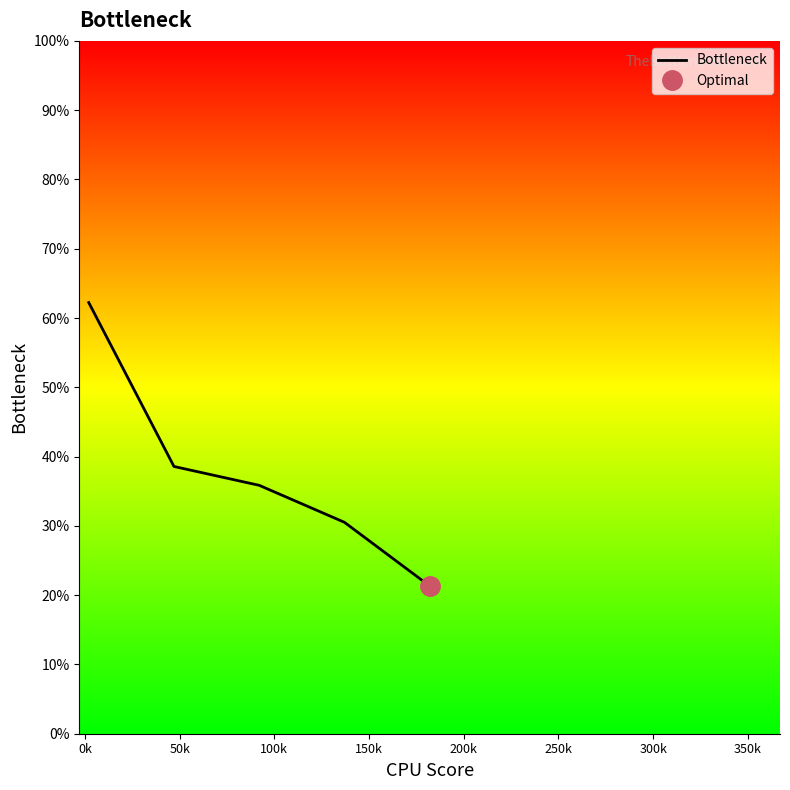

What is the highest value of the Bottleneck series?

62.2